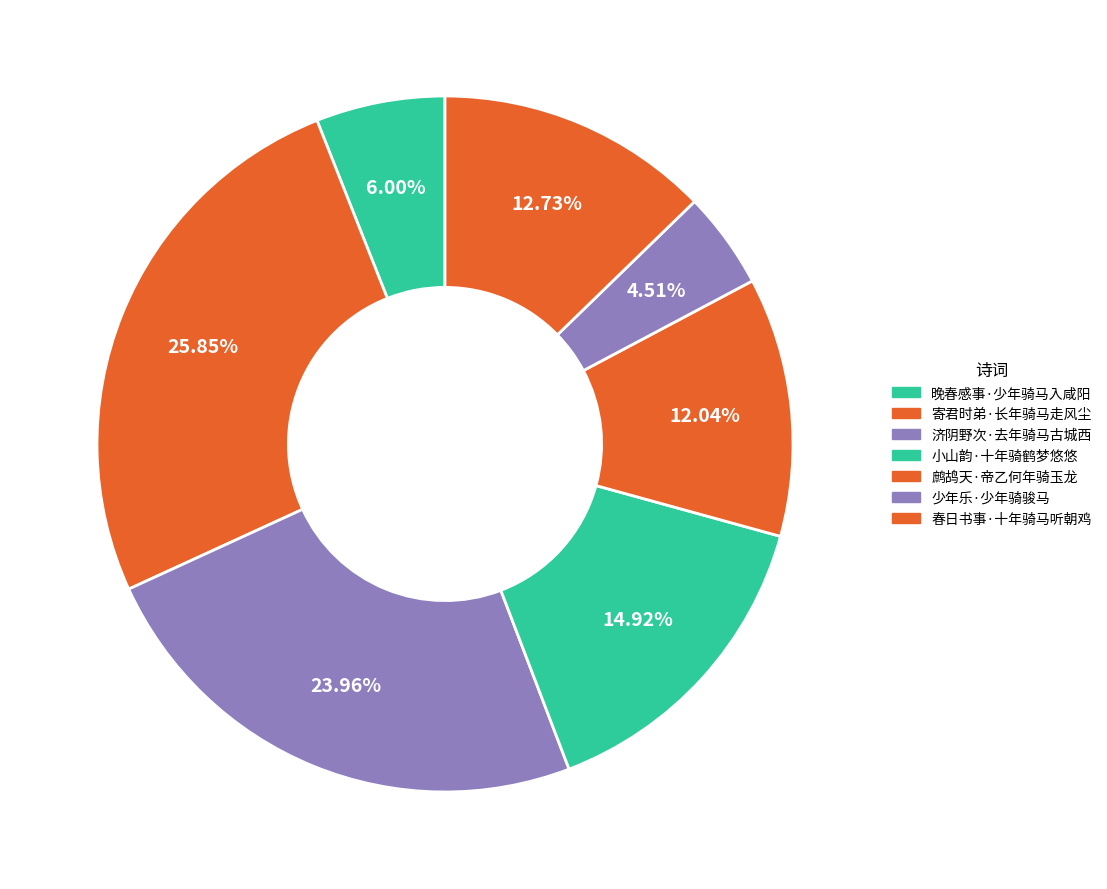

Count the number of slices in the pie.

7